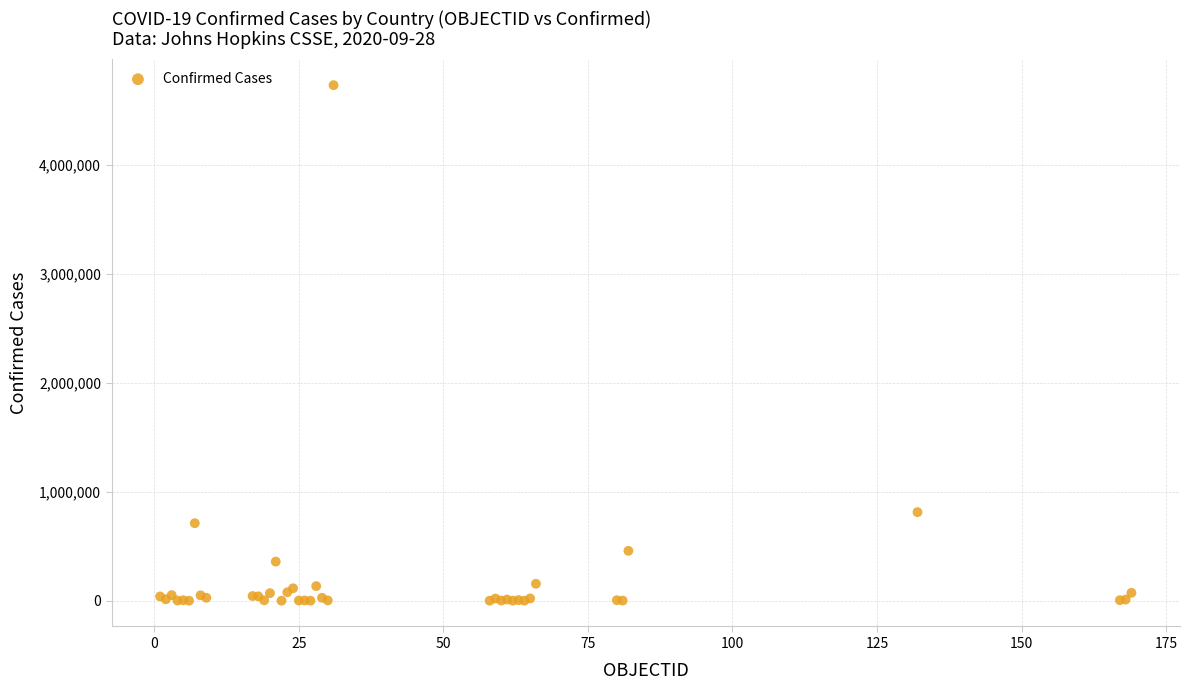

What Y value in the scatter plot is closest to 2366205?

813056